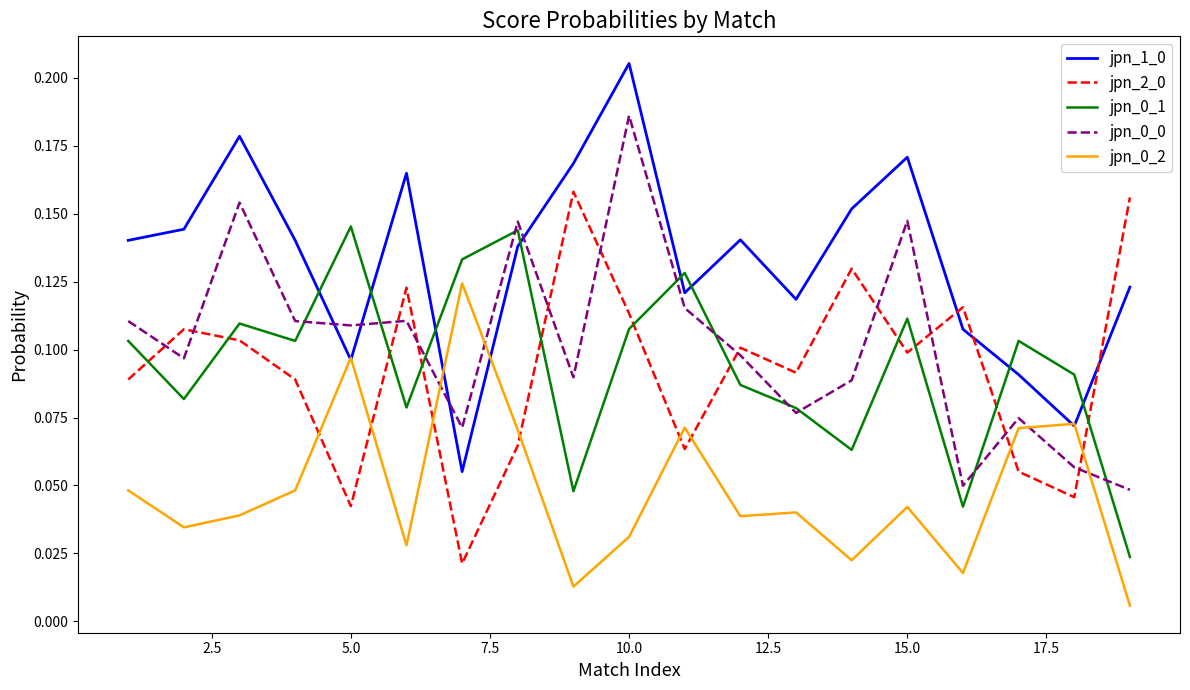

True or false: jpn_2_0 and jpn_1_0 intersect in this chart.

True